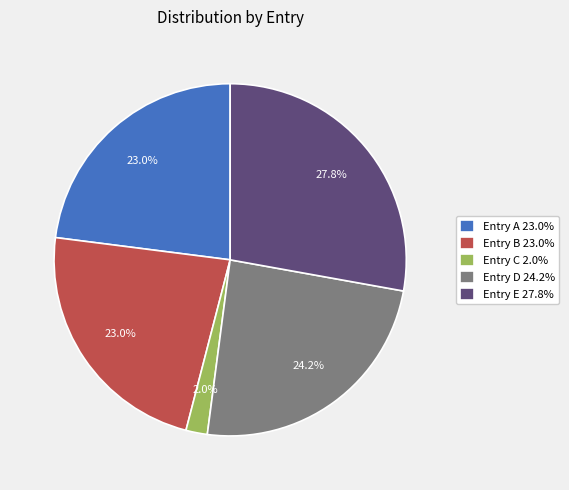

What percentage is NOT represented by Entry E 27.8%?

72.2%